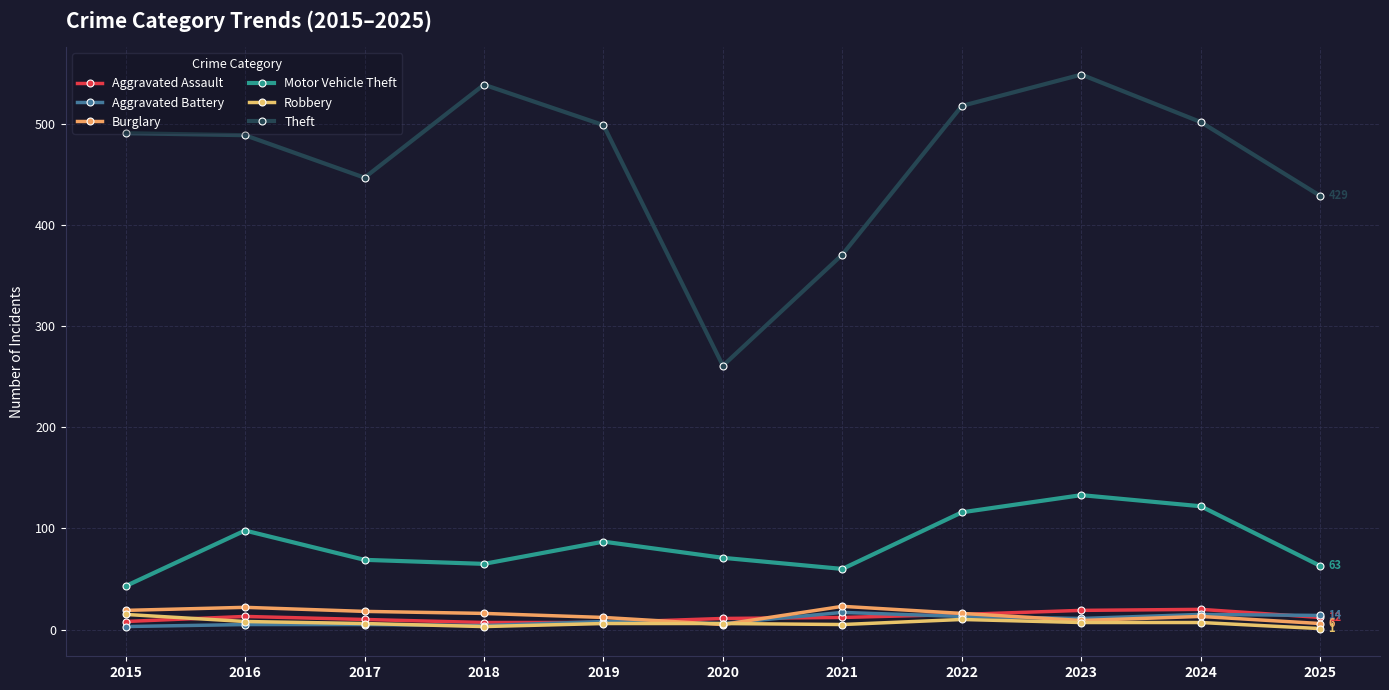

Reading left to right, extract all data points from this chart.

Aggravated Assault: 2015=8	2016=13	2017=10	2018=7	2019=7	2020=11	2021=12	2022=15	2023=19	2024=20	2025=12
Aggravated Battery: 2015=3	2016=5	2017=5	2018=4	2019=8	2020=6	2021=17	2022=13	2023=11	2024=15	2025=14
Burglary: 2015=19	2016=22	2017=18	2018=16	2019=12	2020=5	2021=23	2022=16	2023=9	2024=13	2025=6
Motor Vehicle Theft: 2015=43	2016=98	2017=69	2018=65	2019=87	2020=71	2021=60	2022=116	2023=133	2024=122	2025=63
Robbery: 2015=15	2016=8	2017=6	2018=3	2019=6	2020=6	2021=5	2022=10	2023=7	2024=7	2025=1
Theft: 2015=491	2016=489	2017=447	2018=539	2019=499	2020=261	2021=371	2022=518	2023=549	2024=502	2025=429